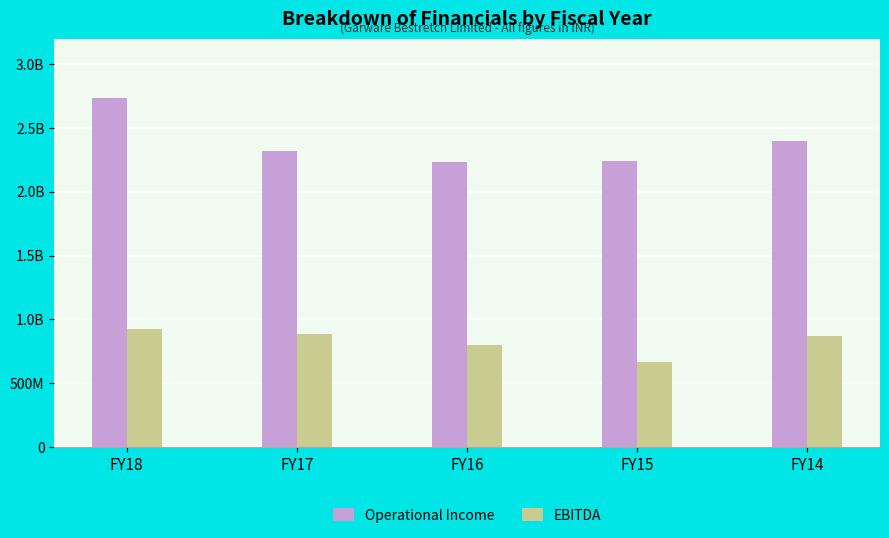

What are all the series names shown in the legend?

Operational Income, EBITDA